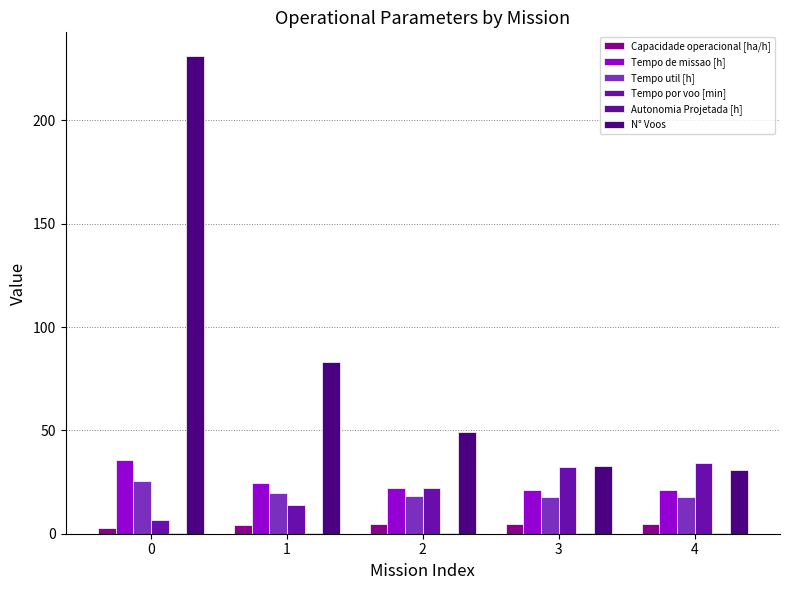

How many distinct data groups are displayed?

6